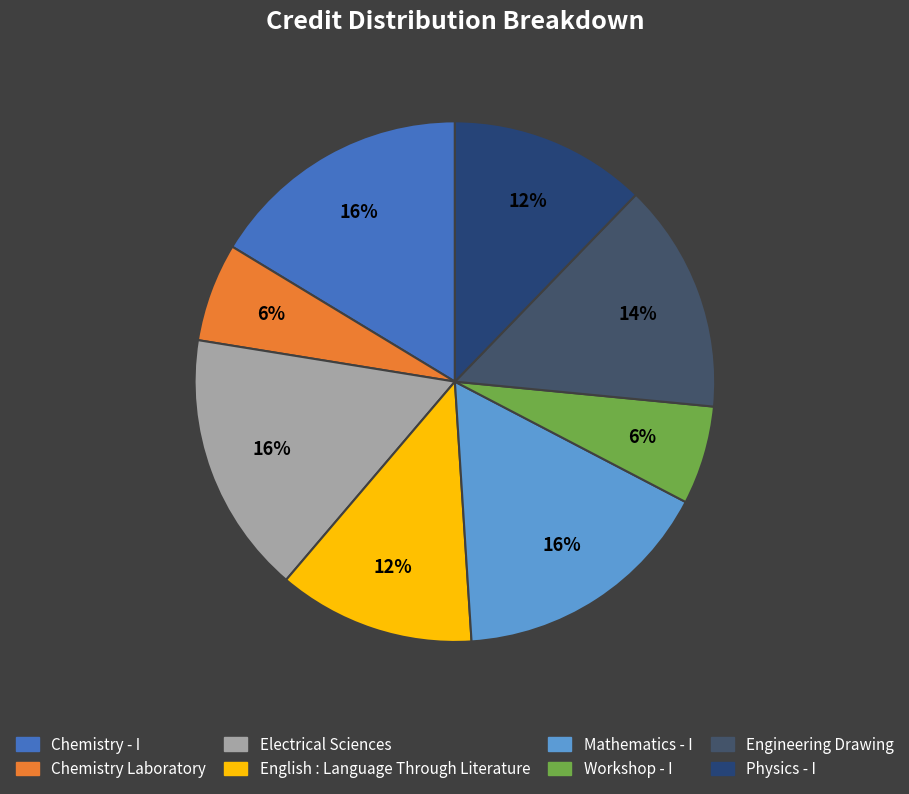

Does Chemistry Laboratory account for over 50% of the chart?

No